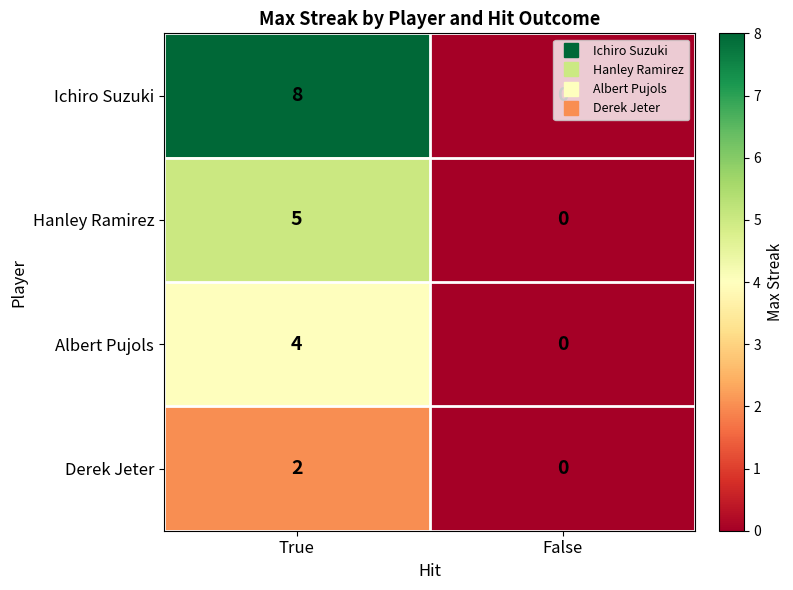

List the series in order of their peak value, lowest first.

Derek Jeter, Albert Pujols, Hanley Ramirez, Ichiro Suzuki